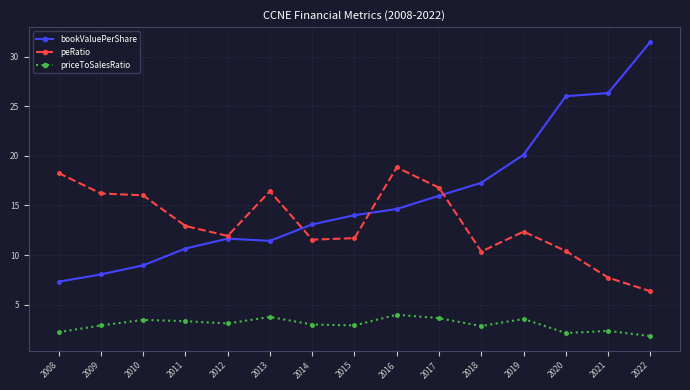

What is the approximate value of priceToSalesRatio at 2015?

2.9